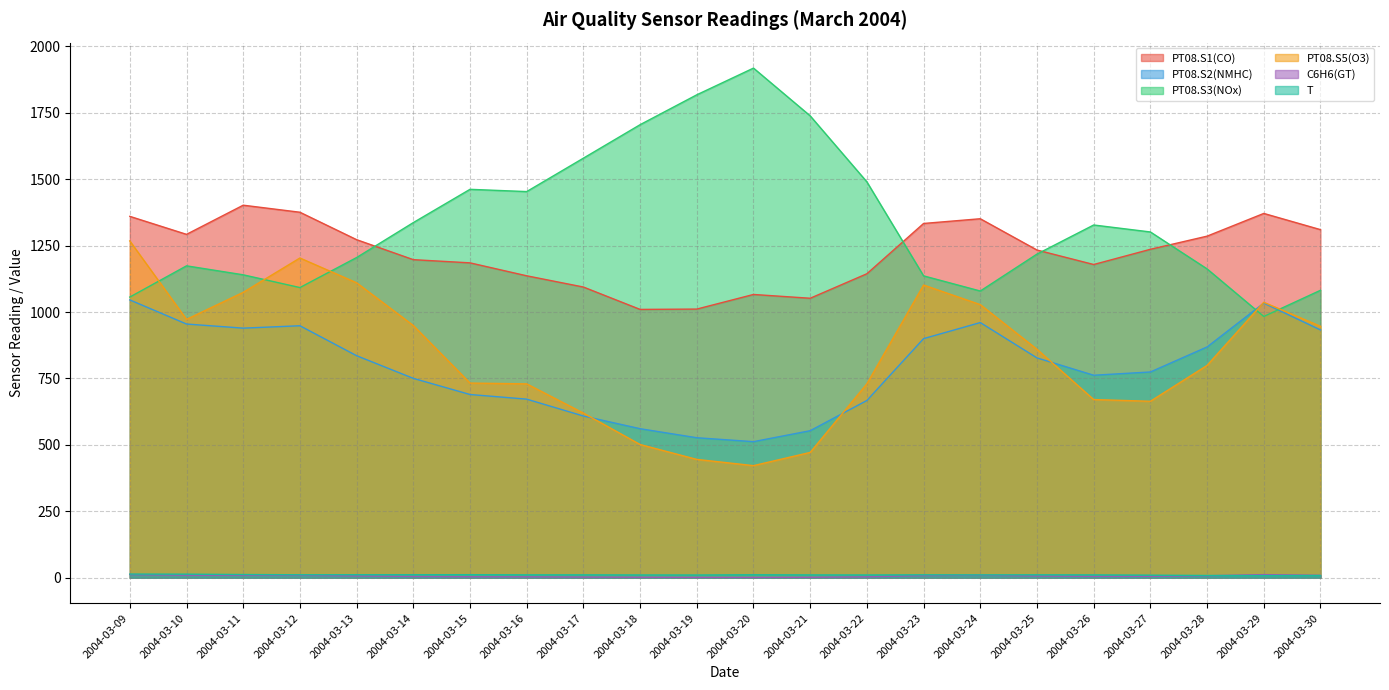

True or false: PT08.S2(NMHC) has more than 2 interior local peaks.

True